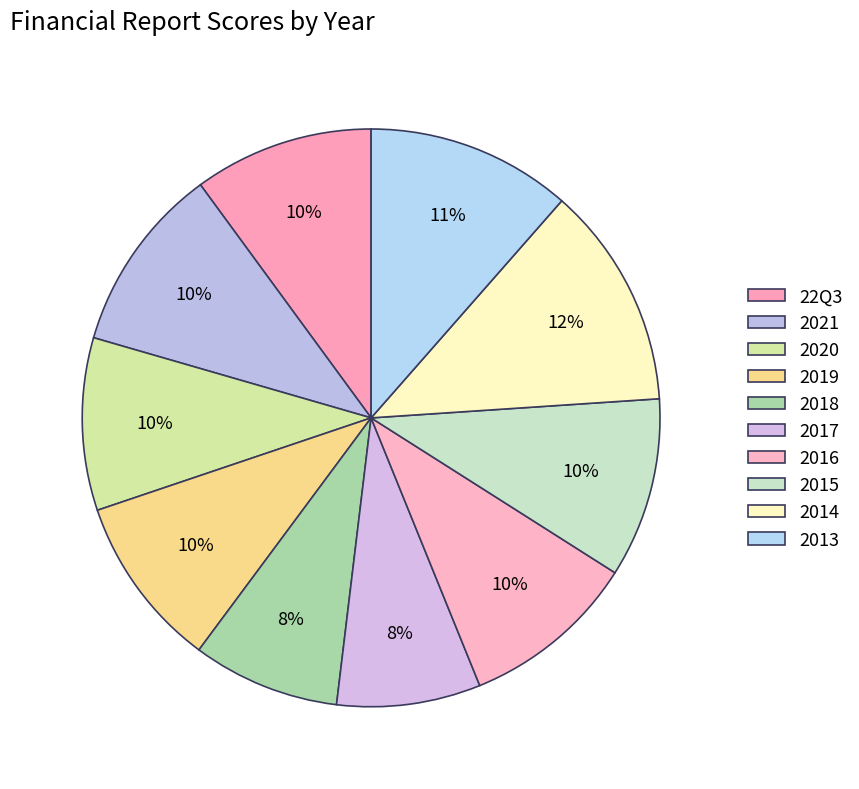

Count the number of slices in the pie.

10